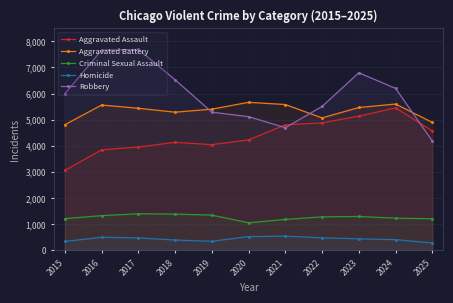

At which label does Criminal Sexual Assault reach its minimum?

2020